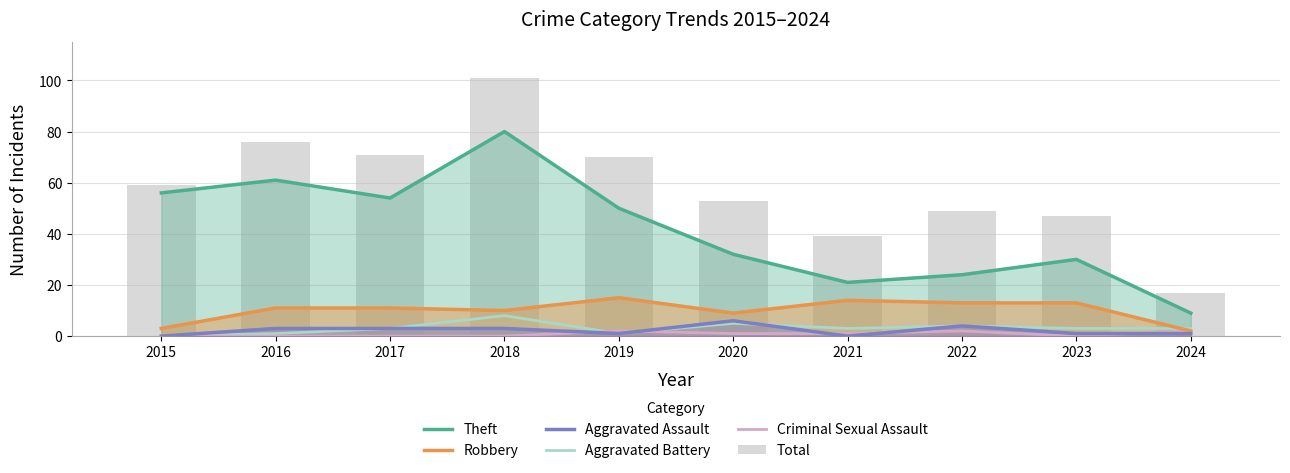

At how many categories does at least one series exceed 84?

1